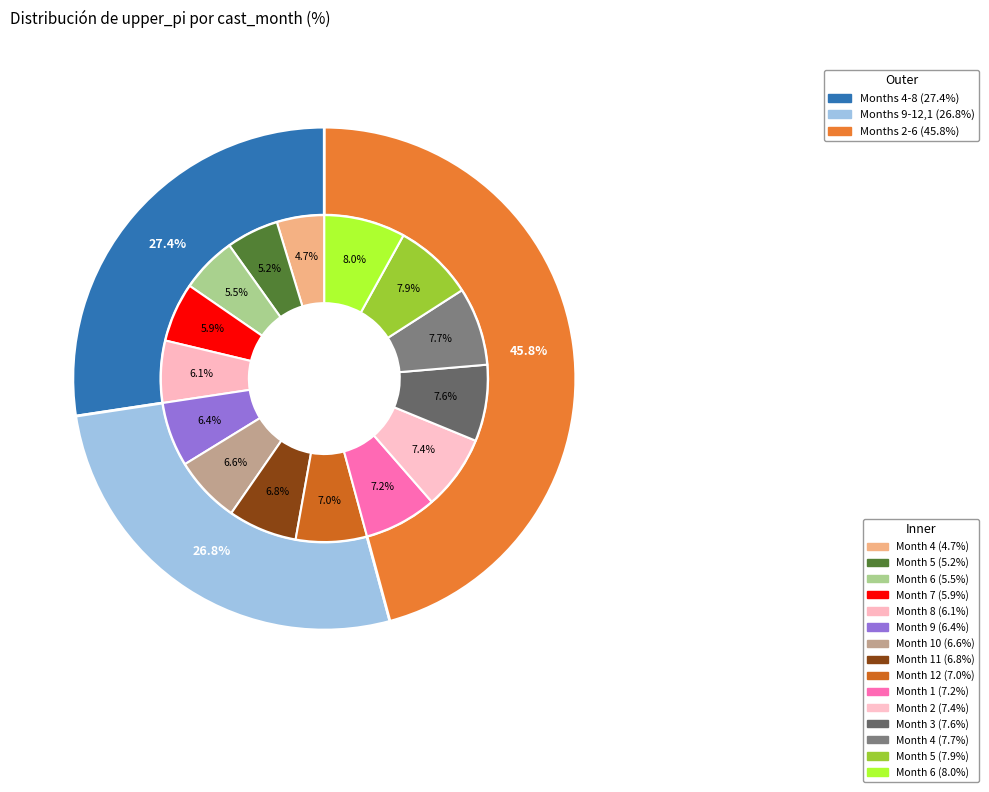

What is the largest slice in the pie chart?

6